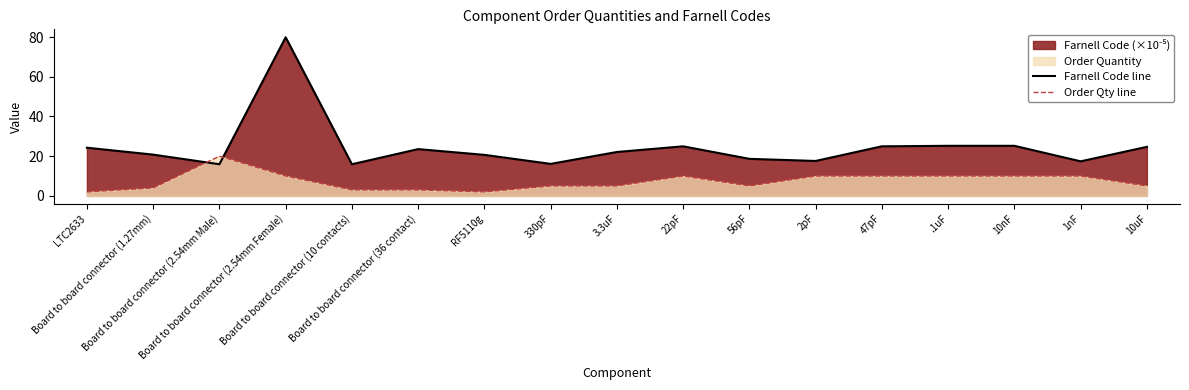

What is the maximum value shown in the chart?

79.9